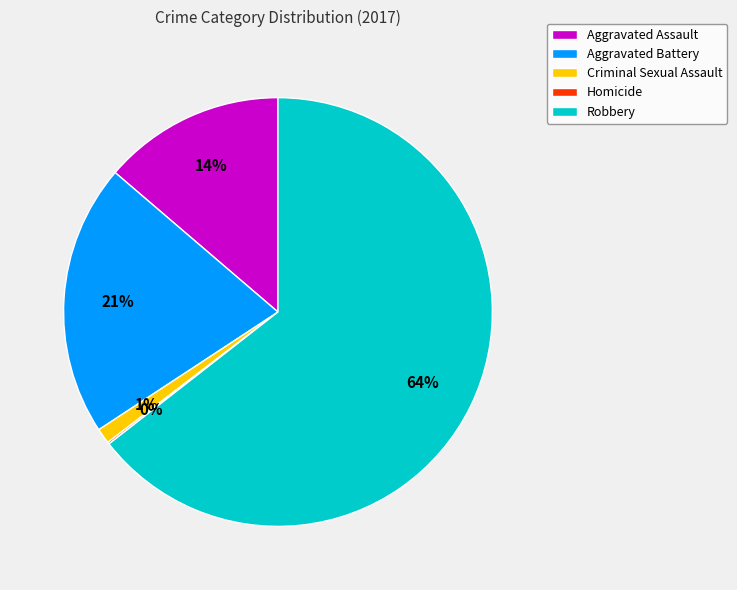

To the nearest percent, what is the average slice percentage?

20%